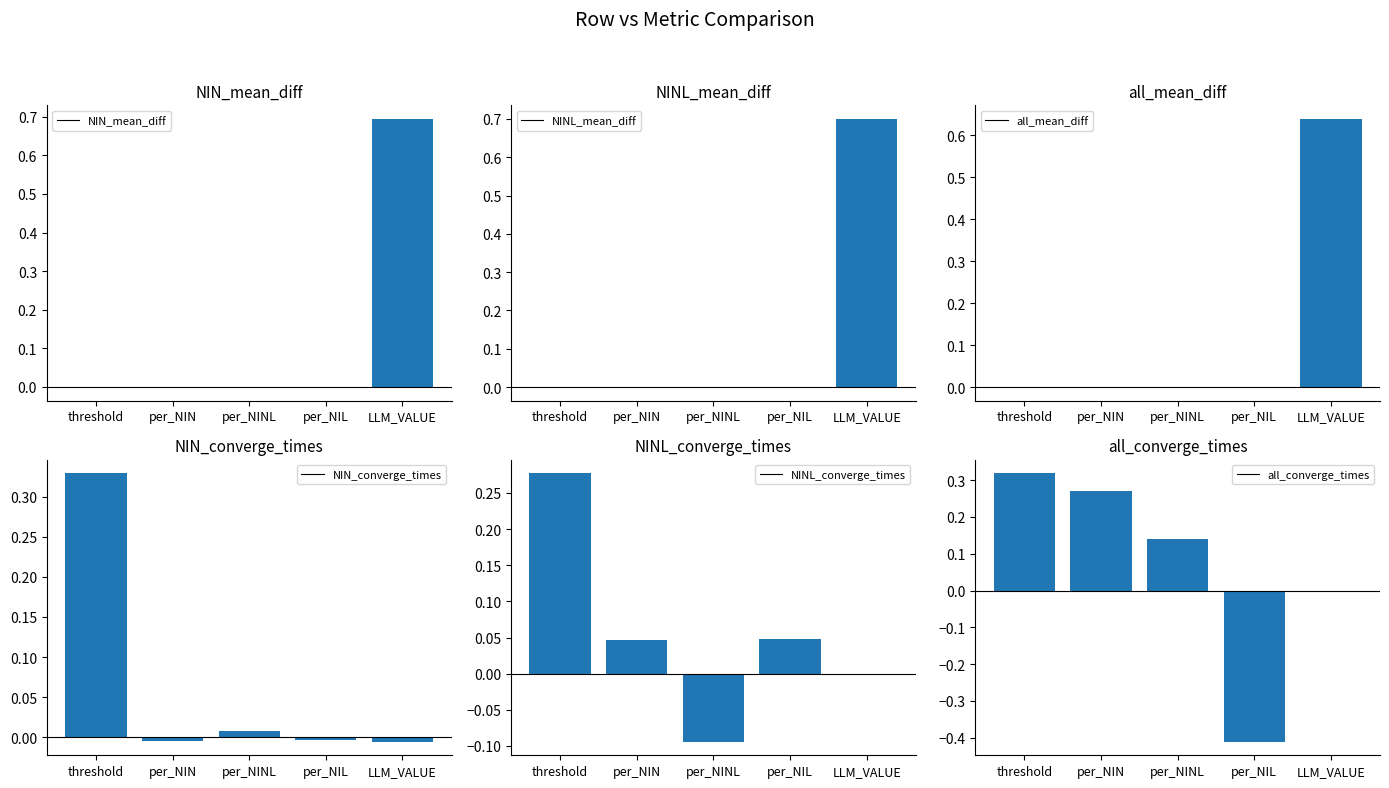

Where does the NINL_mean_diff series first go above 0?

per_NINL